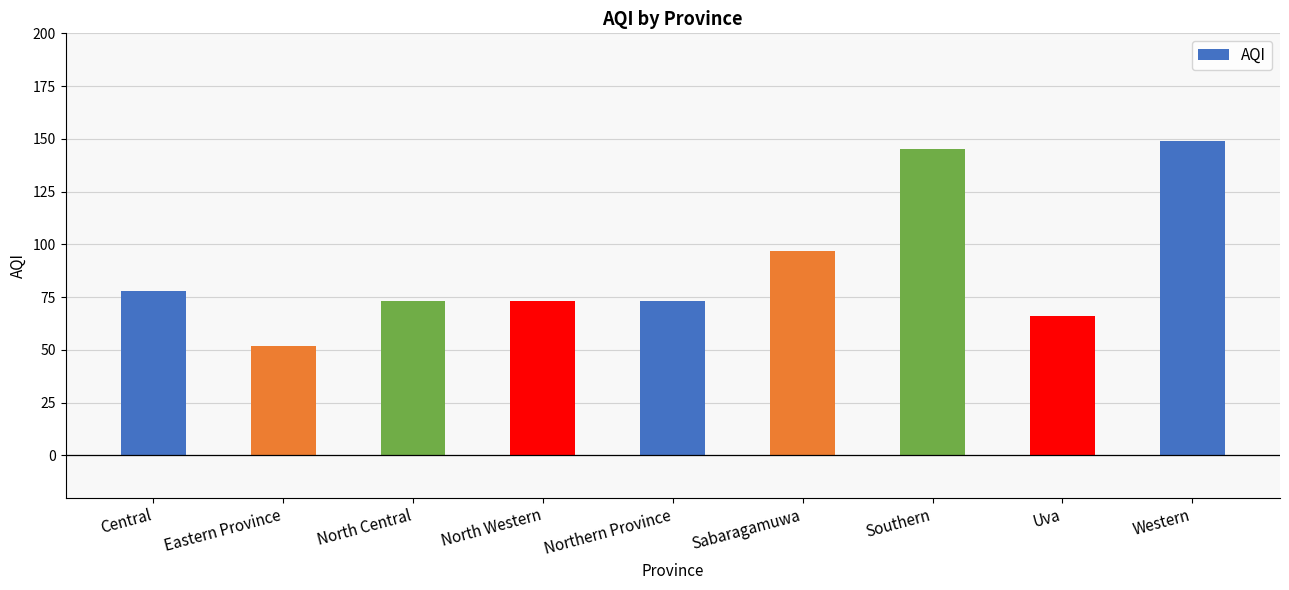

What is the value of the 4th bar from the left?

73